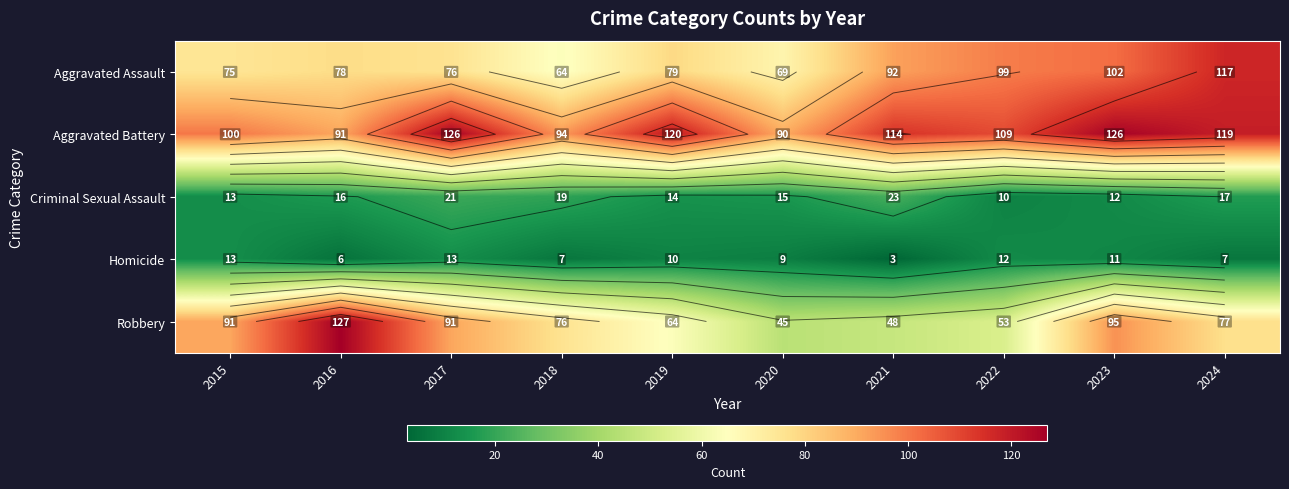

Count the Homicide values in the range 7 to 12.

6